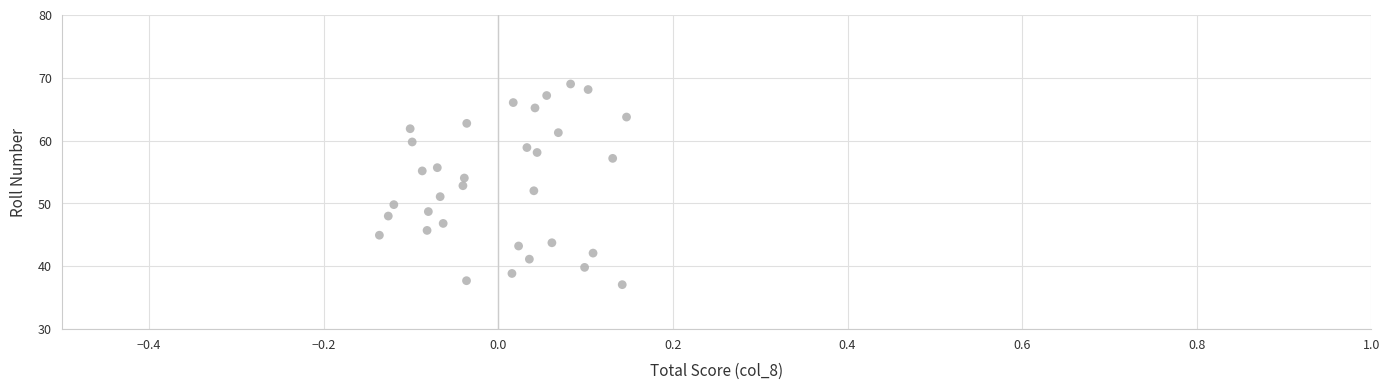

What is the range of X values (max minus min)?

0.3